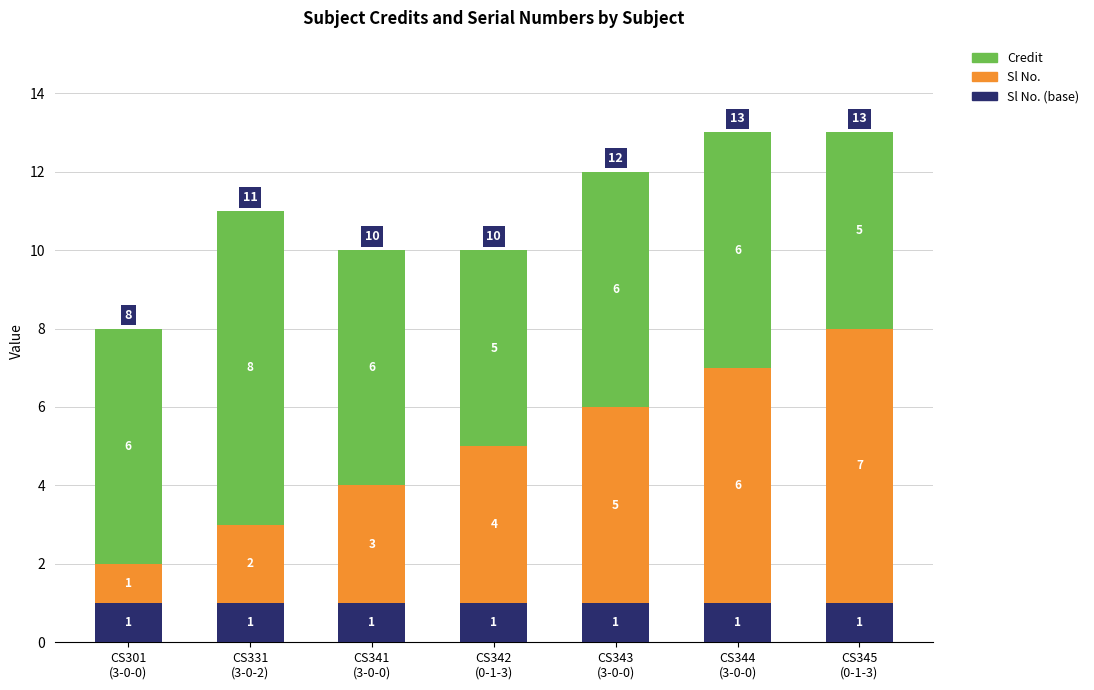

What are all the series names shown in the legend?

Credit, Sl No., Sl No. (base)